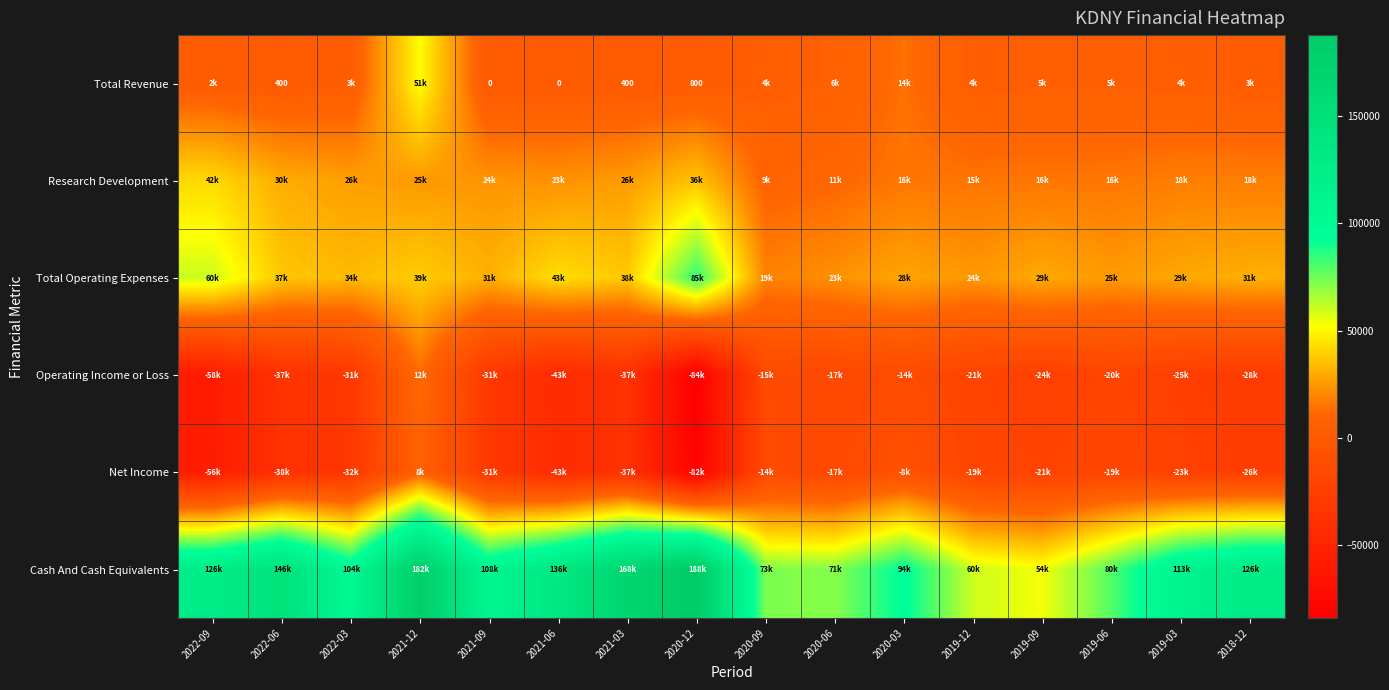

What is the difference between the highest and lowest values at 2019-06?

99700